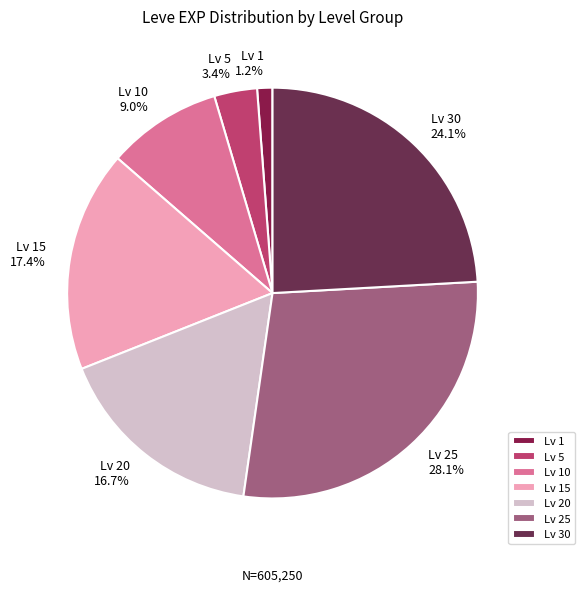

How many slices are in this pie chart?

7